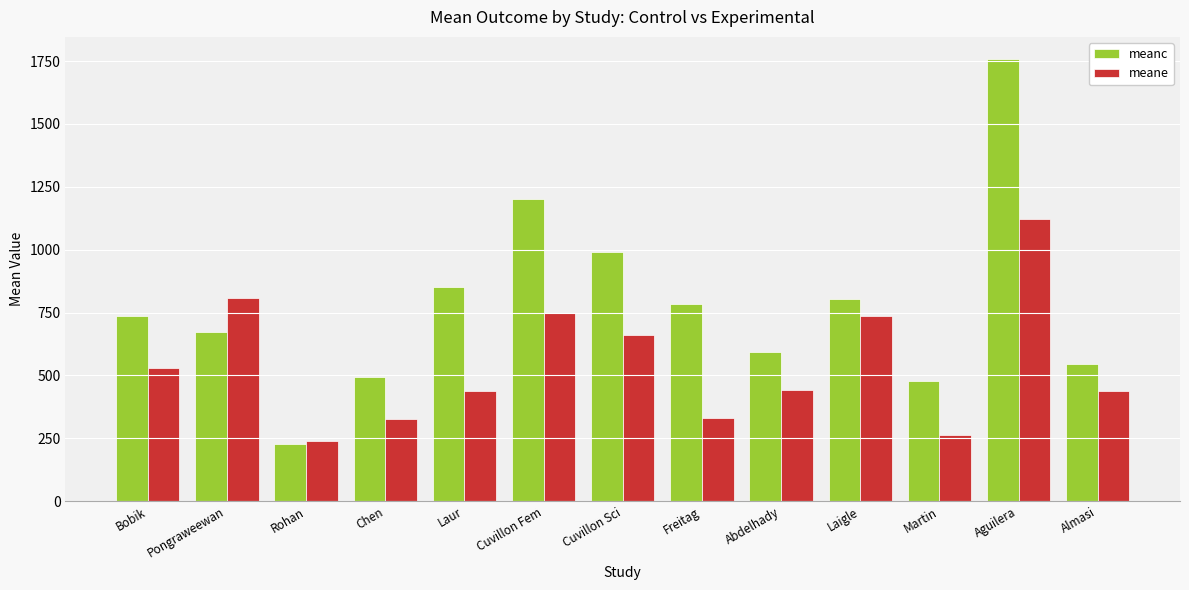

How many bars are there in total?

26